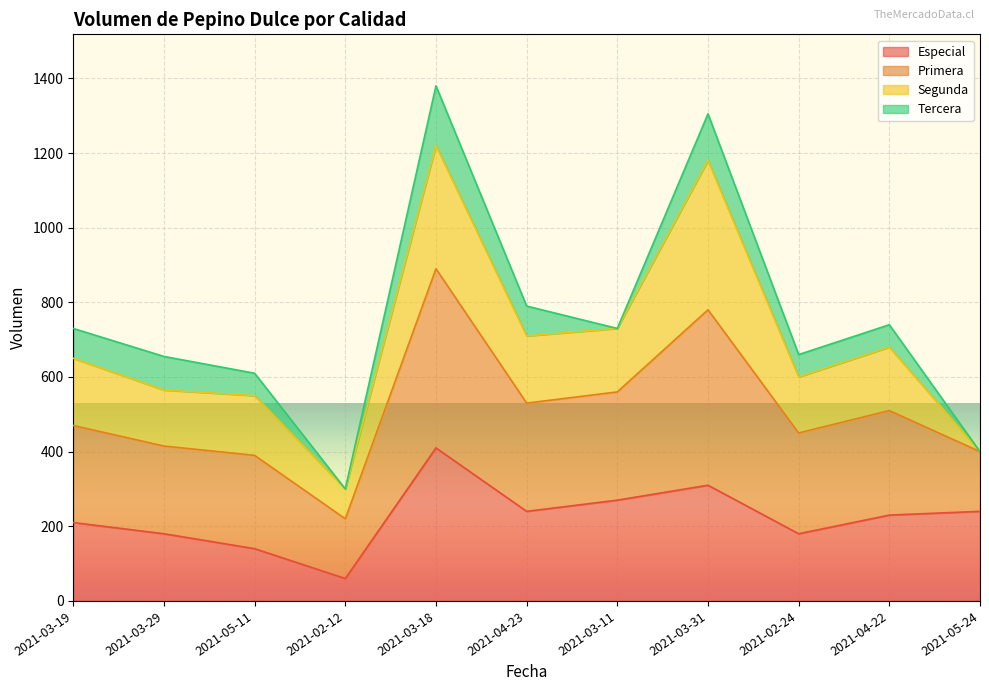

At how many categories does at least one series exceed 1044?

2